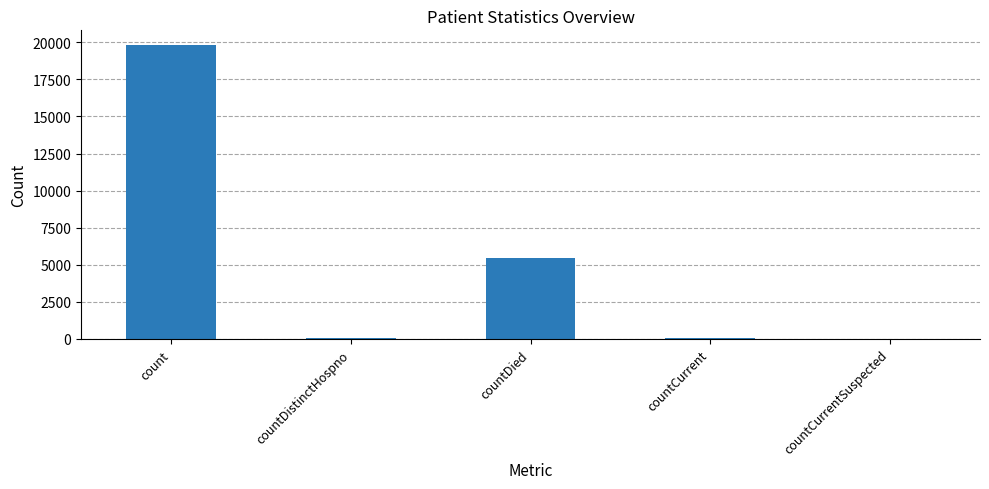

The chart shows a value of 0 at countCurrentSuspected. True or false?

True